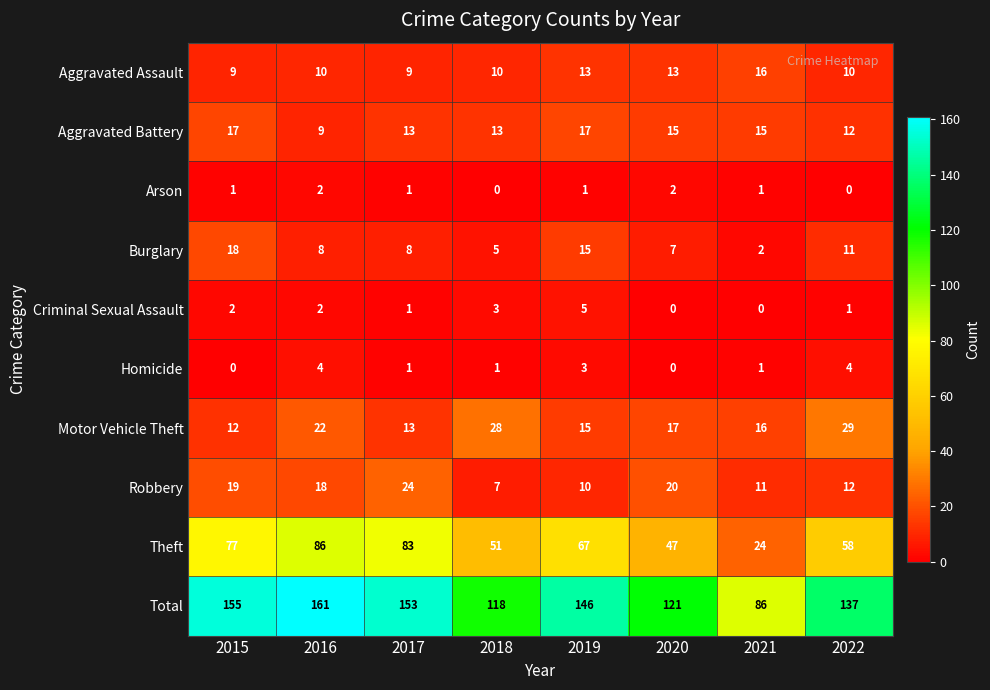

Rank the categories by Motor Vehicle Theft value from lowest to highest.

2015, 2017, 2019, 2021, 2020, 2016, 2018, 2022